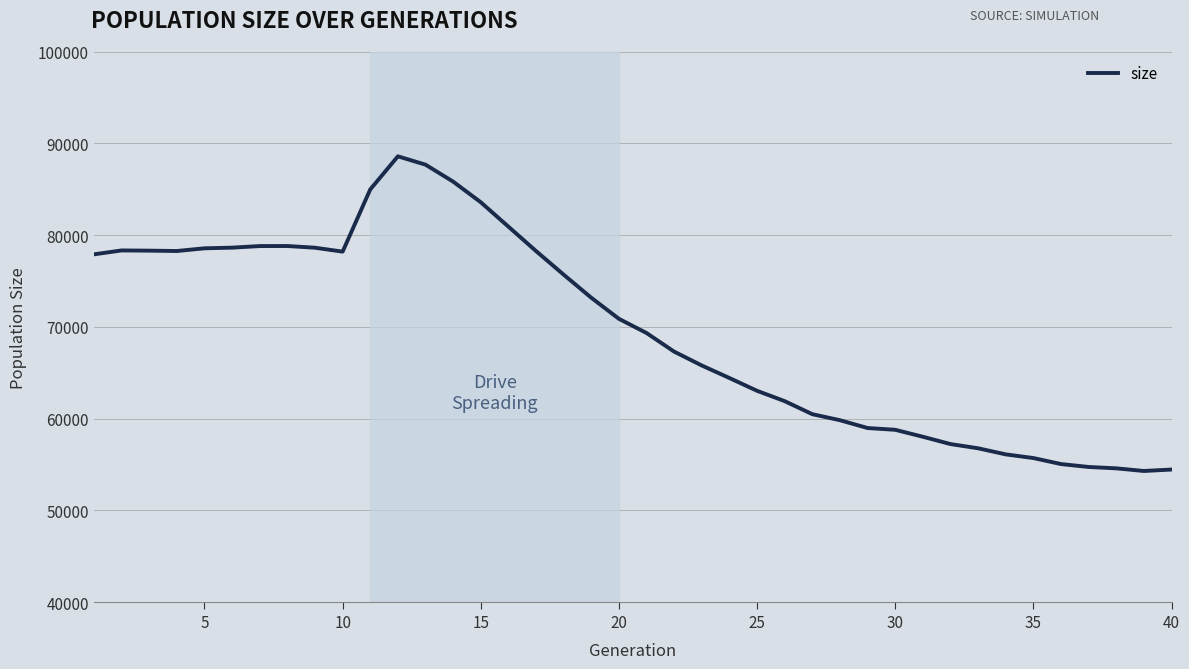

What is the minimum value shown in the chart?

54287